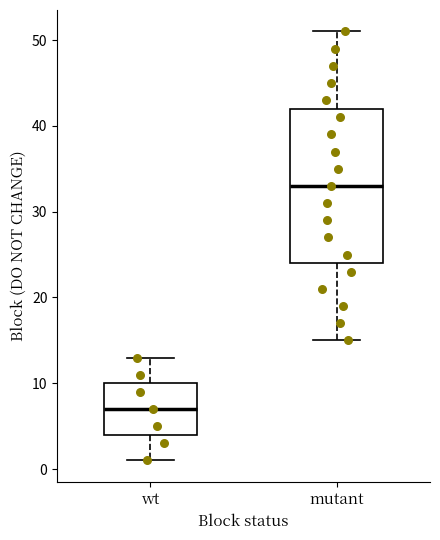

Where is the upper edge of the box for mutant on the y-axis? The values are not printed on the chart, so give them approximately, as read against the axis.

42